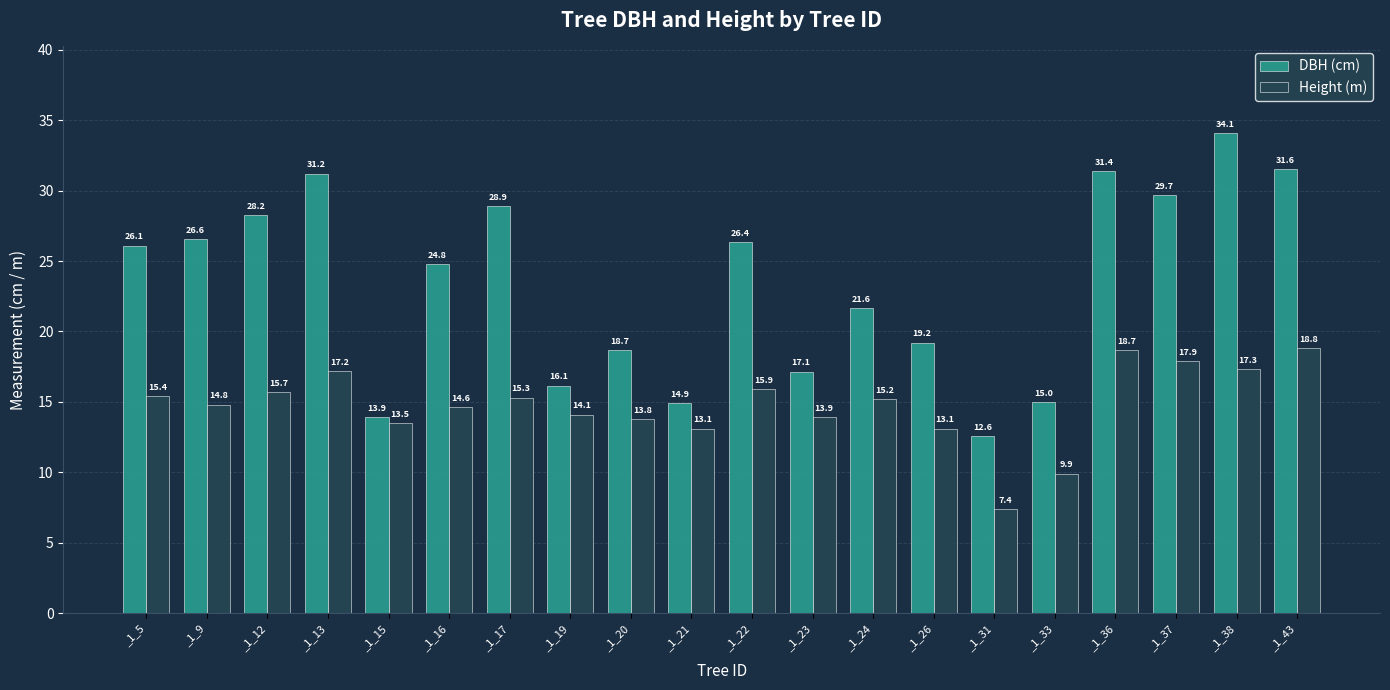

Does the chart contain stacked bars?

No